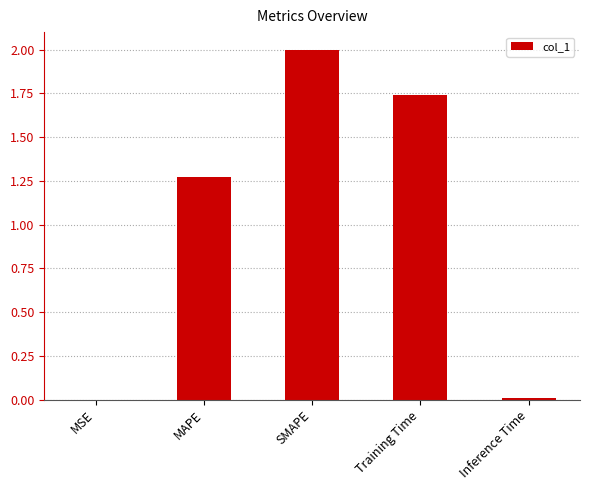

What is the maximum value shown in the chart?

2.0